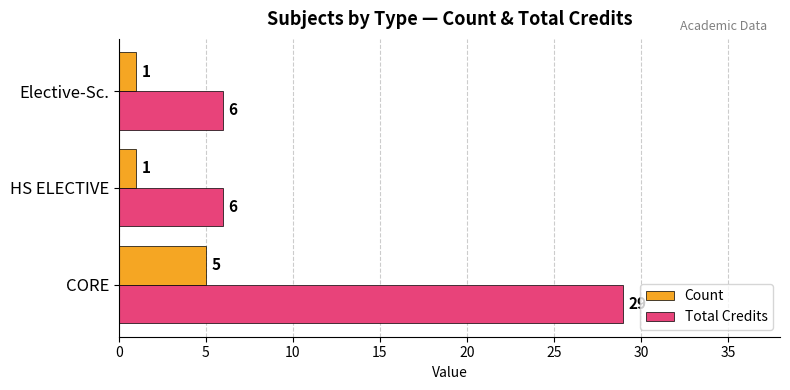

Which label corresponds to the largest value in the chart?

CORE